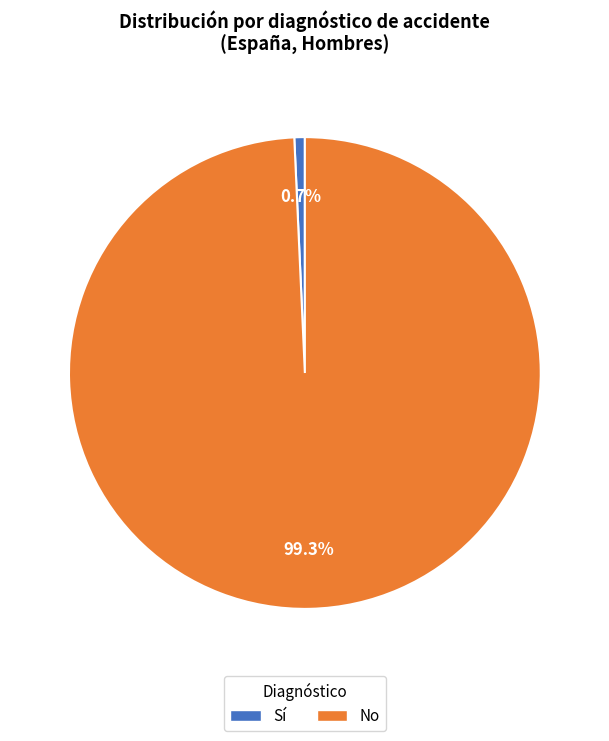

Is there a majority slice in this chart?

Yes